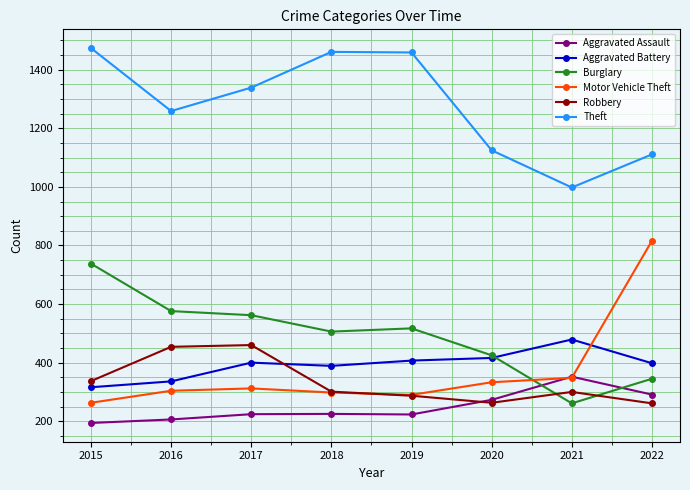

How many lines are shown in the chart?

6